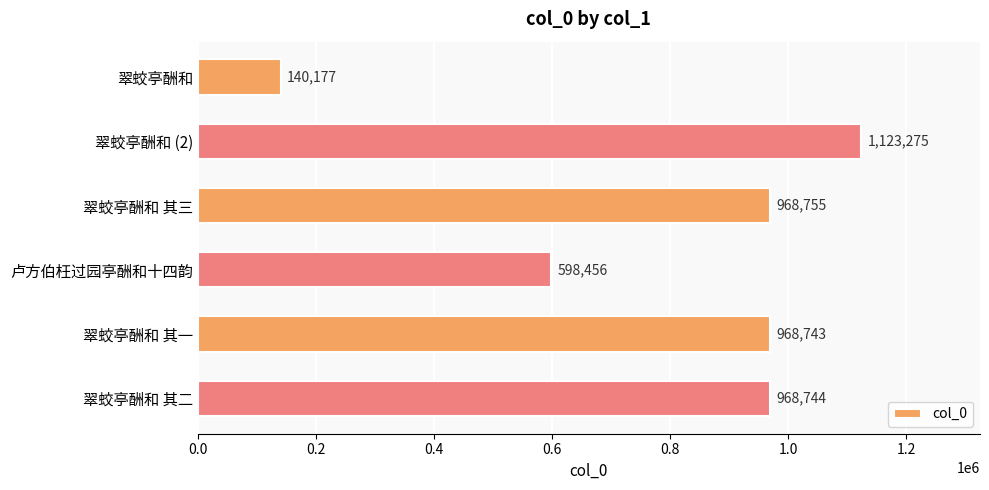

What is the difference between the maximum and minimum values?

983098